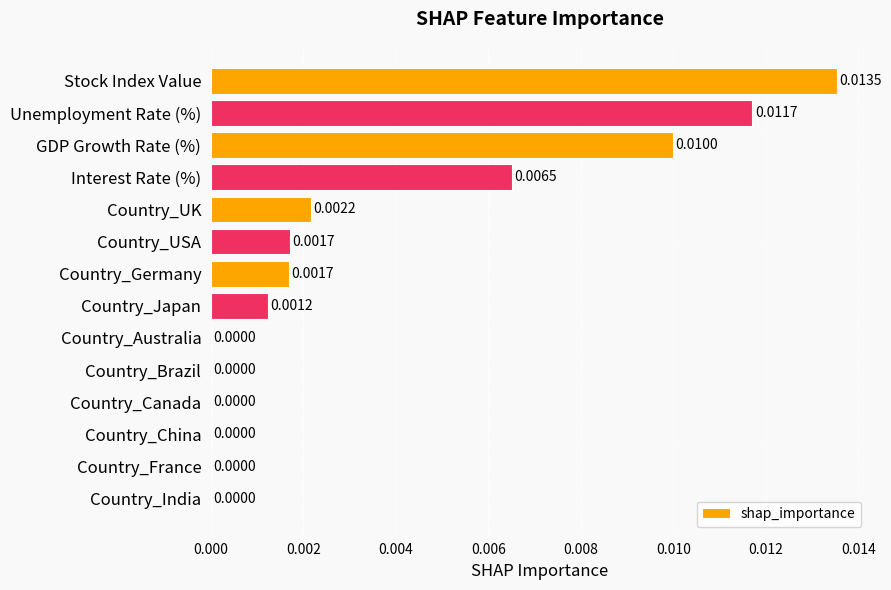

Which category has the highest value across all series?

Stock Index Value